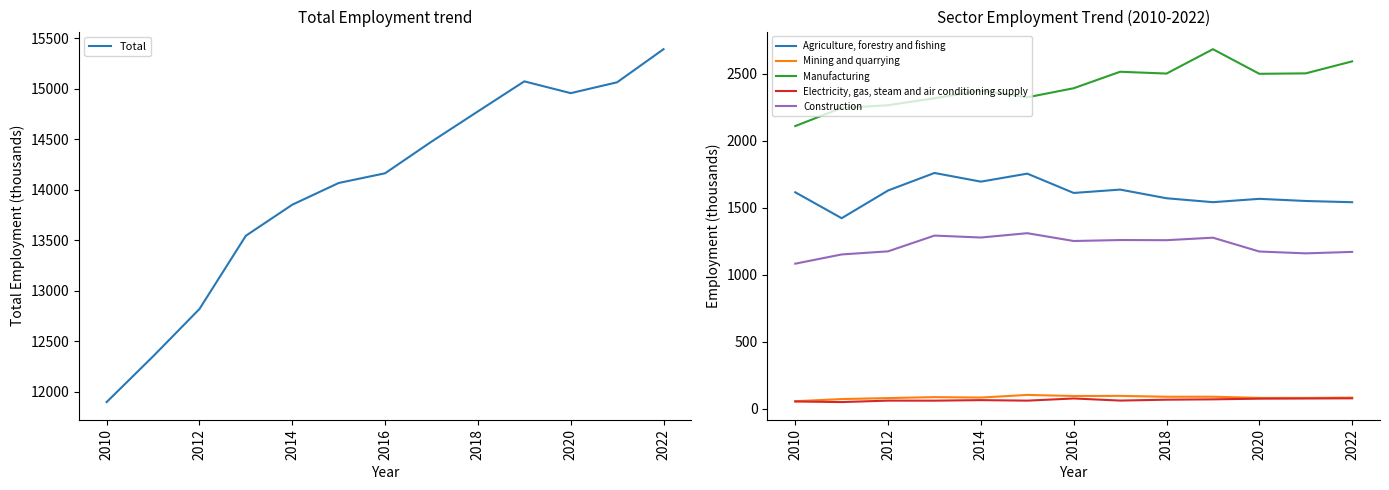

The Construction series shows 1174.7 at 2012. True or false?

True